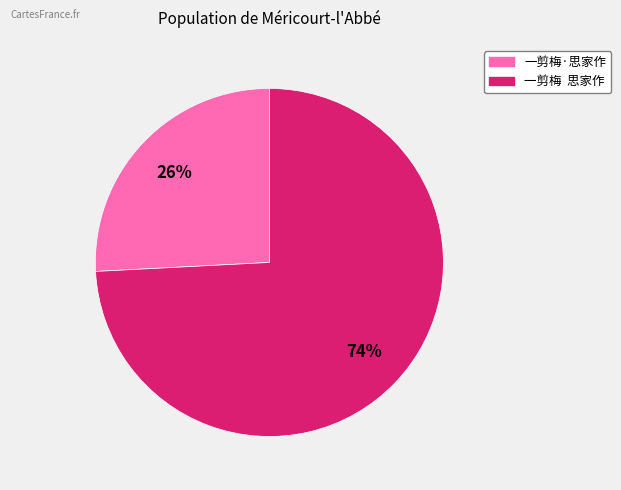

How many segments does this pie chart have?

2